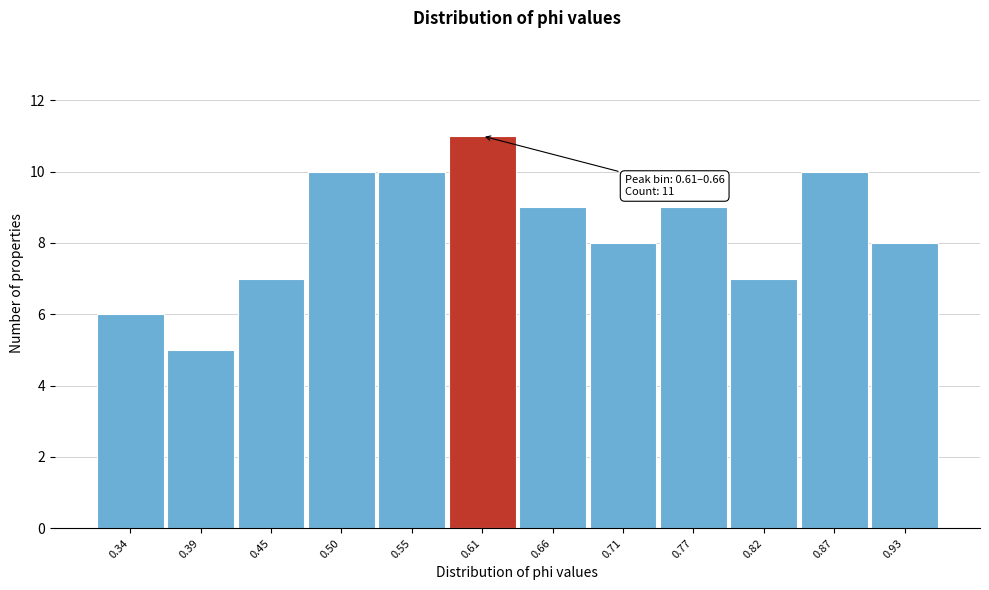

Reading left to right, transcribe all the data shown in this chart.

6	5	7	10	10	11	9	8	9	7	10	8